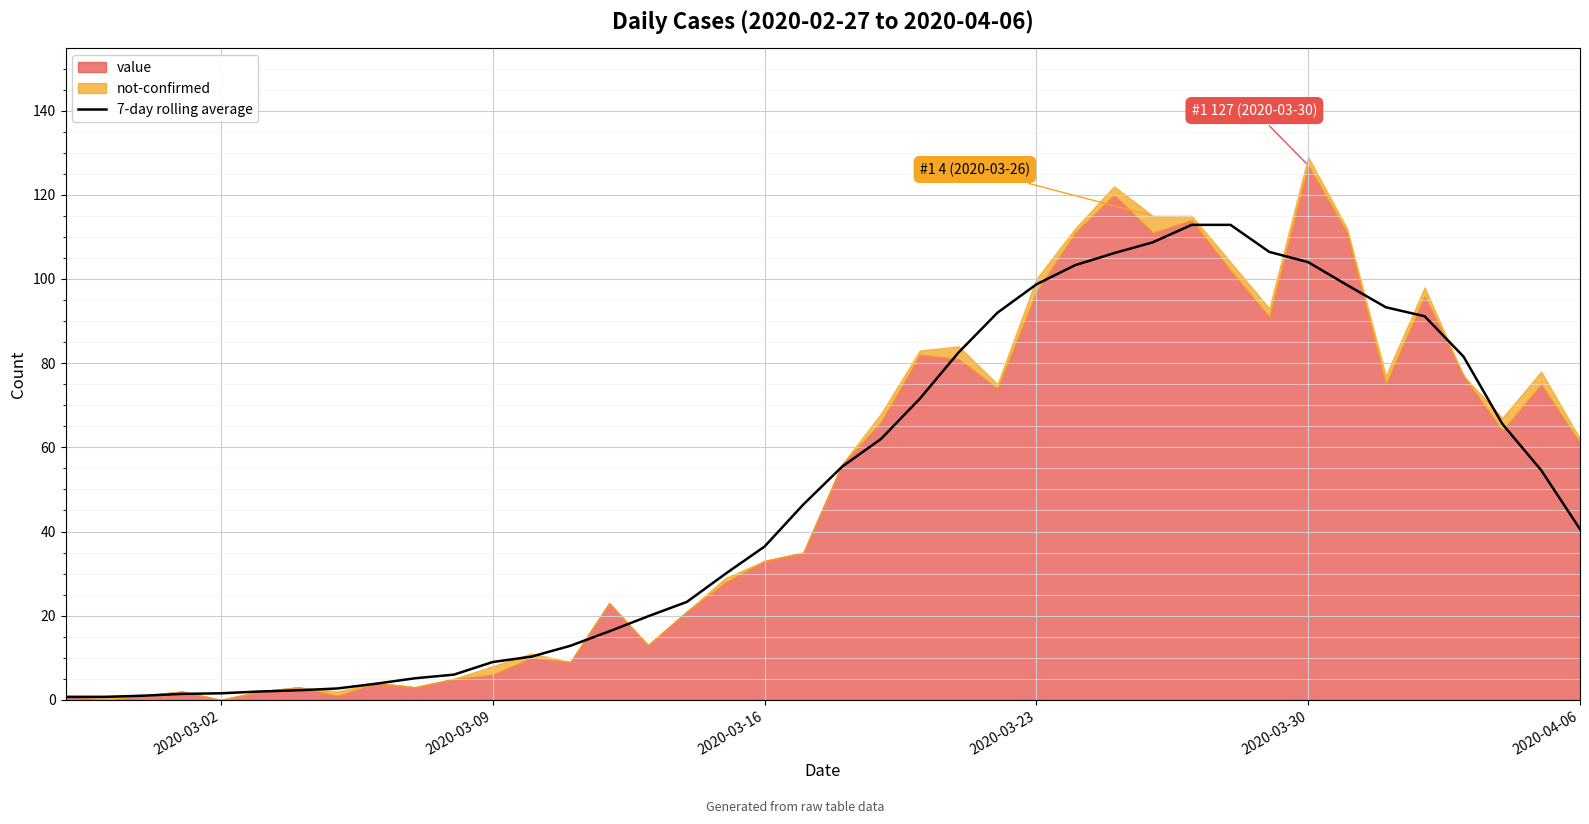

At which category does the chart reach its minimum across all series?

2020-03-02